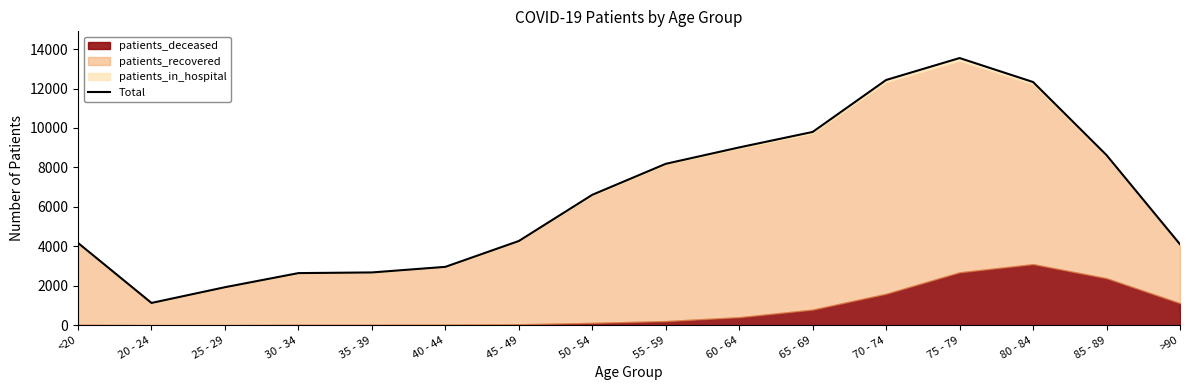

At which category does the chart reach its minimum across all series?

20 - 24